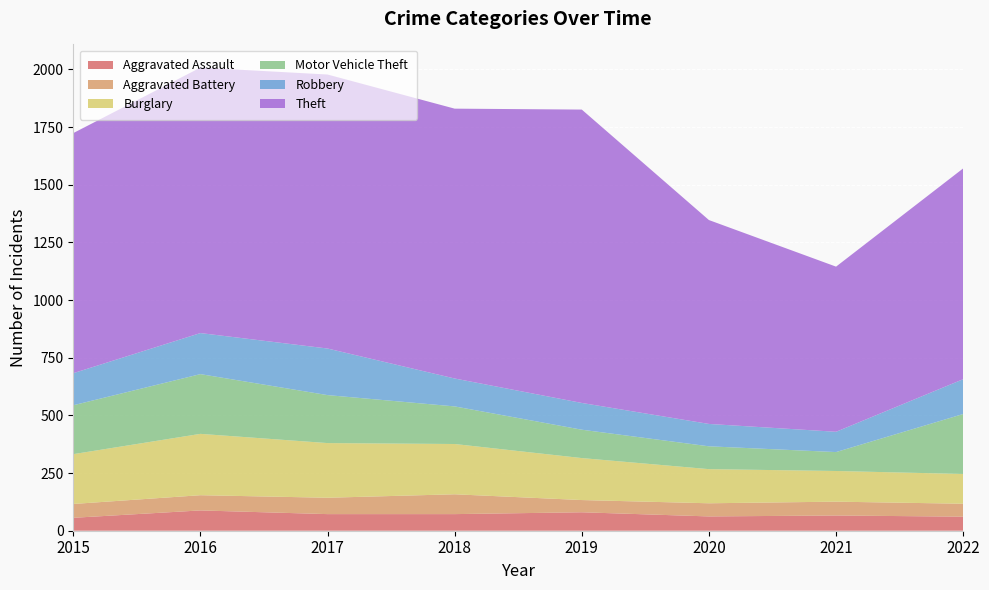

Reading right to left, what are all the values shown in this chart?

Aggravated Assault: 61	66	62	80	72	72	88	56
Aggravated Battery: 56	60	57	53	86	71	66	60
Burglary: 129	133	148	182	218	237	266	216
Motor Vehicle Theft: 260	82	99	123	163	208	259	212
Robbery: 151	88	97	116	121	202	178	139
Theft: 914	716	884	1272	1170	1188	1151	1041